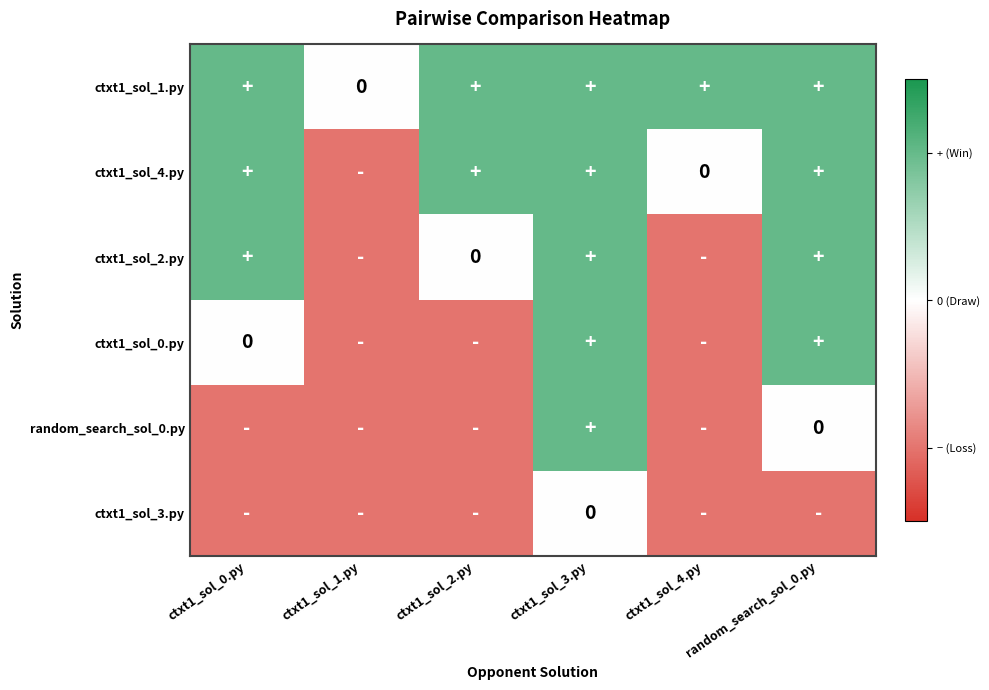

How many categories are shown in the chart?

6